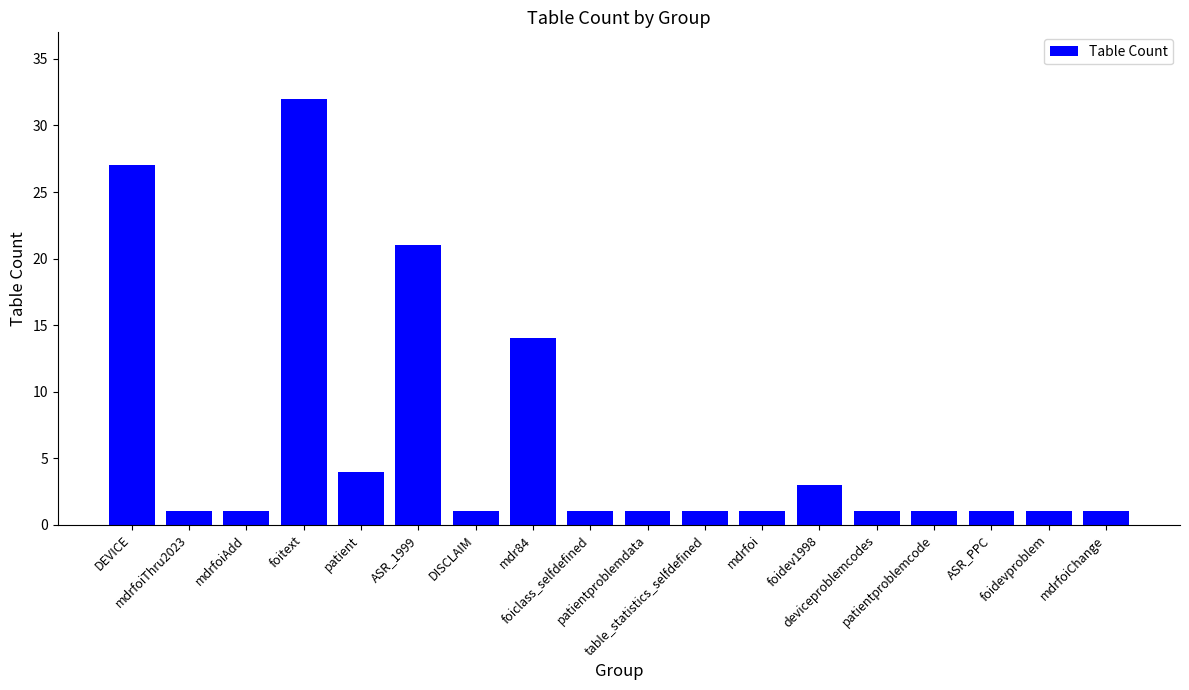

What is the difference between the maximum and second lowest values?

31